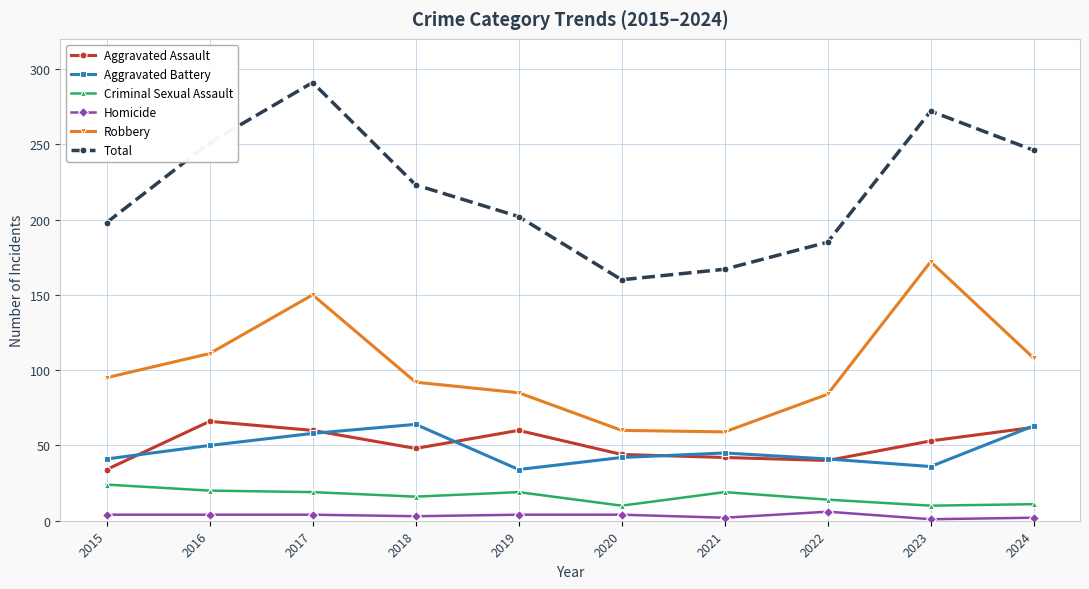

At which category is the sum across all series the highest?

2017